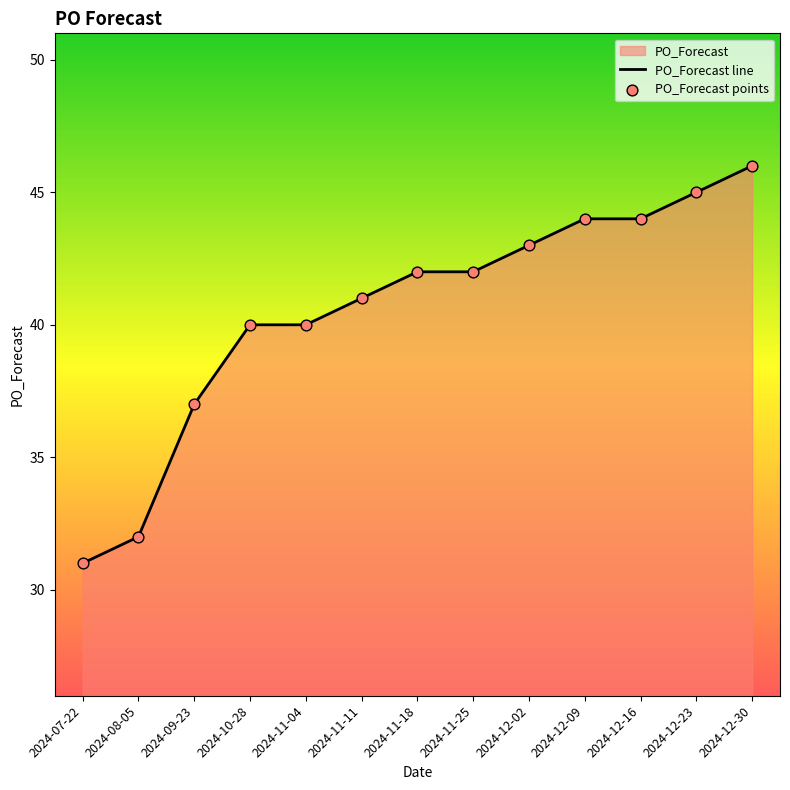

Which series reaches the minimum Y coordinate?

PO_Forecast line